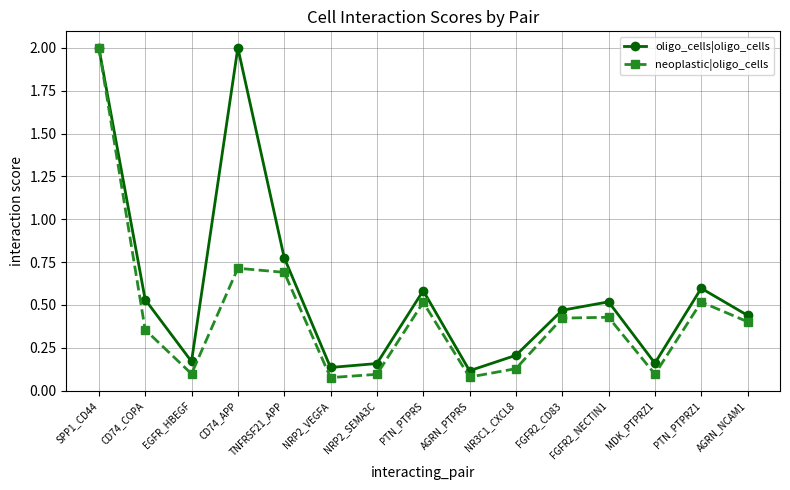

How many lines are shown in the chart?

2